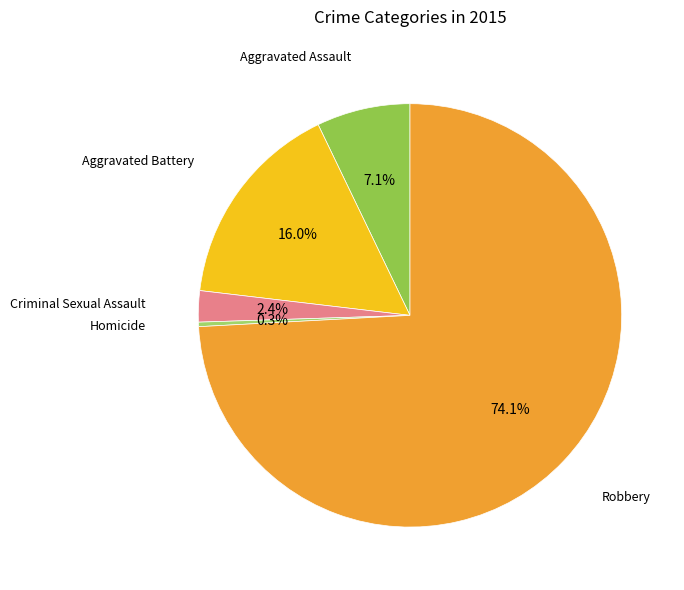

What percentage is the Aggravated Battery slice, to the nearest percent?

16%